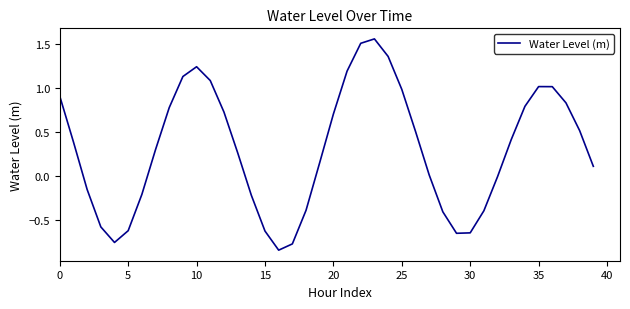

True or false: the data shows -0.2 at 5.

False